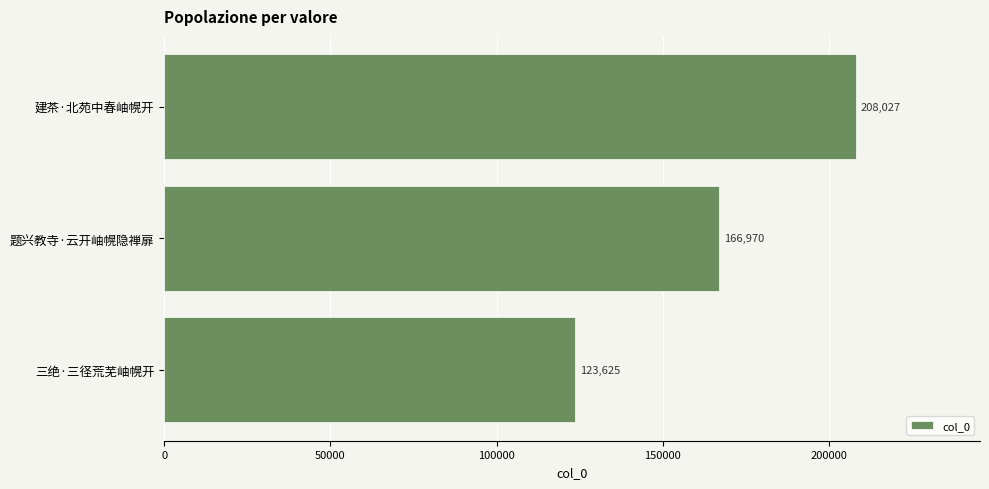

The value at 三绝·三径荒芜岫幌开 is 71761. True or false?

False